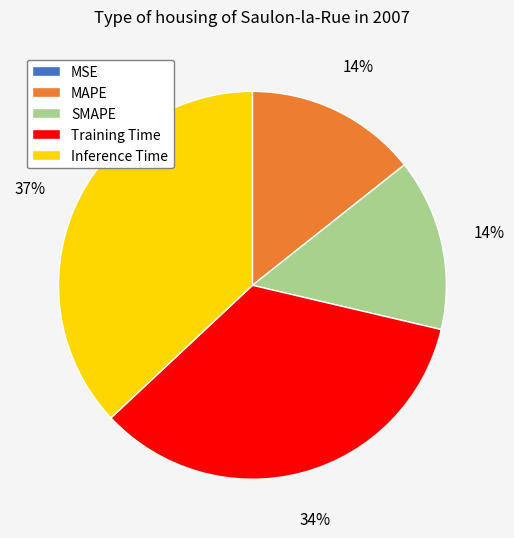

To the nearest percent, what portion does Training Time represent?

34%